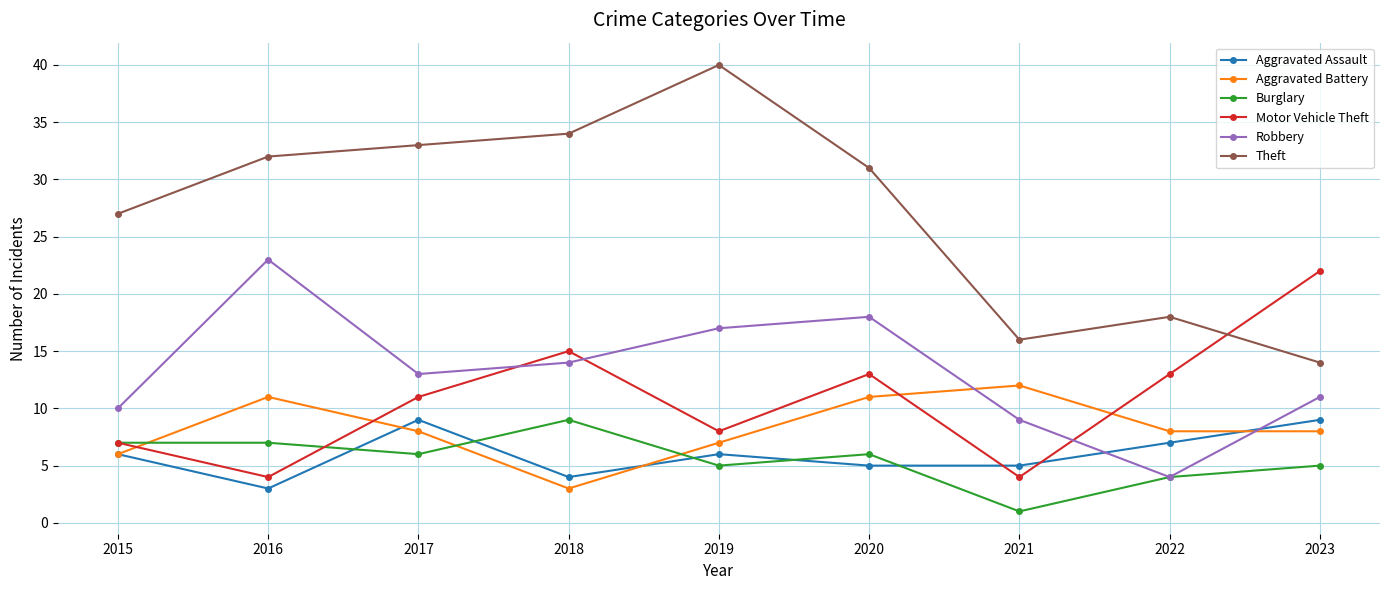

What is the value of the Theft point at the 1st from the left?

27